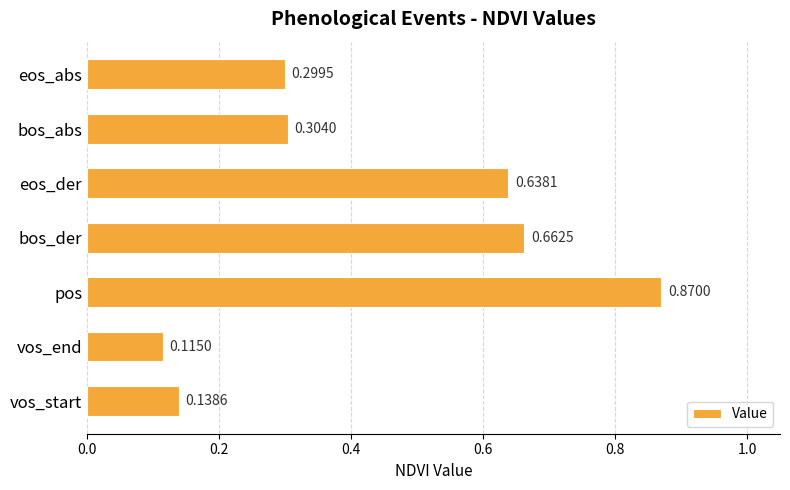

Which has a higher value, eos_der or bos_abs?

eos_der